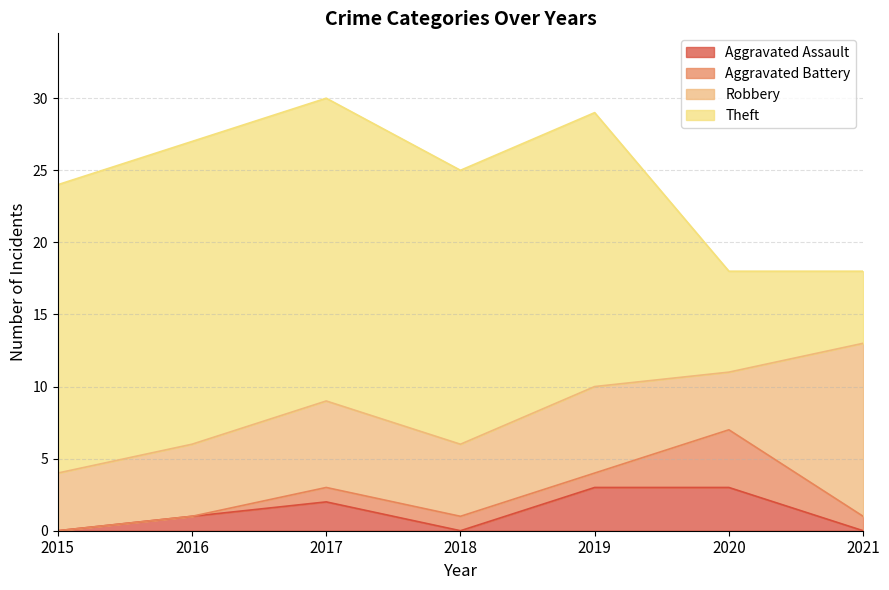

Where does the Aggravated Battery series first go above 1?

2020